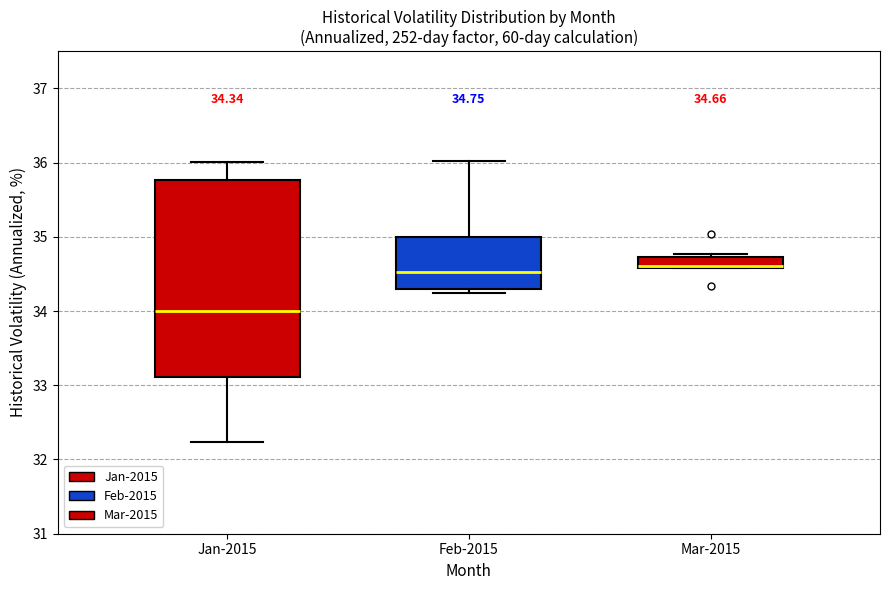

Which box is the tallest, from its lower edge to its upper edge?

Jan-2015